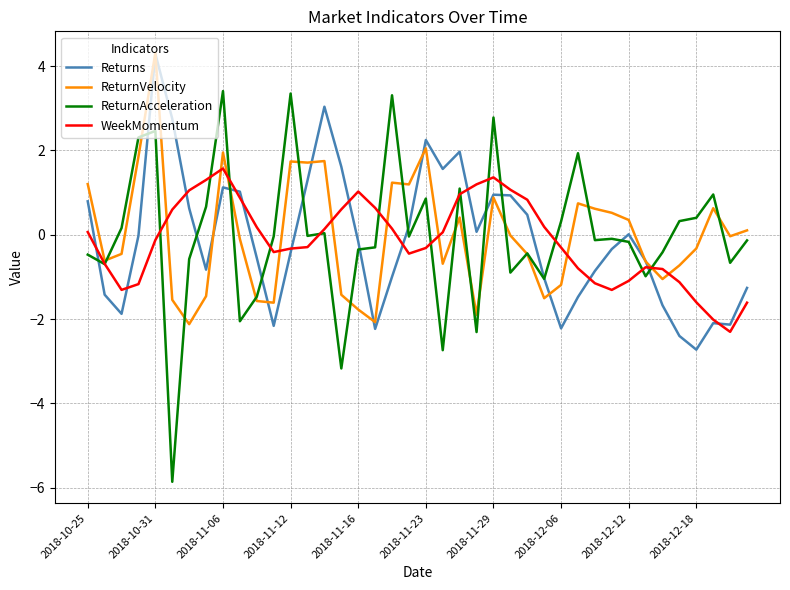

What is the smallest value displayed?

-5.9